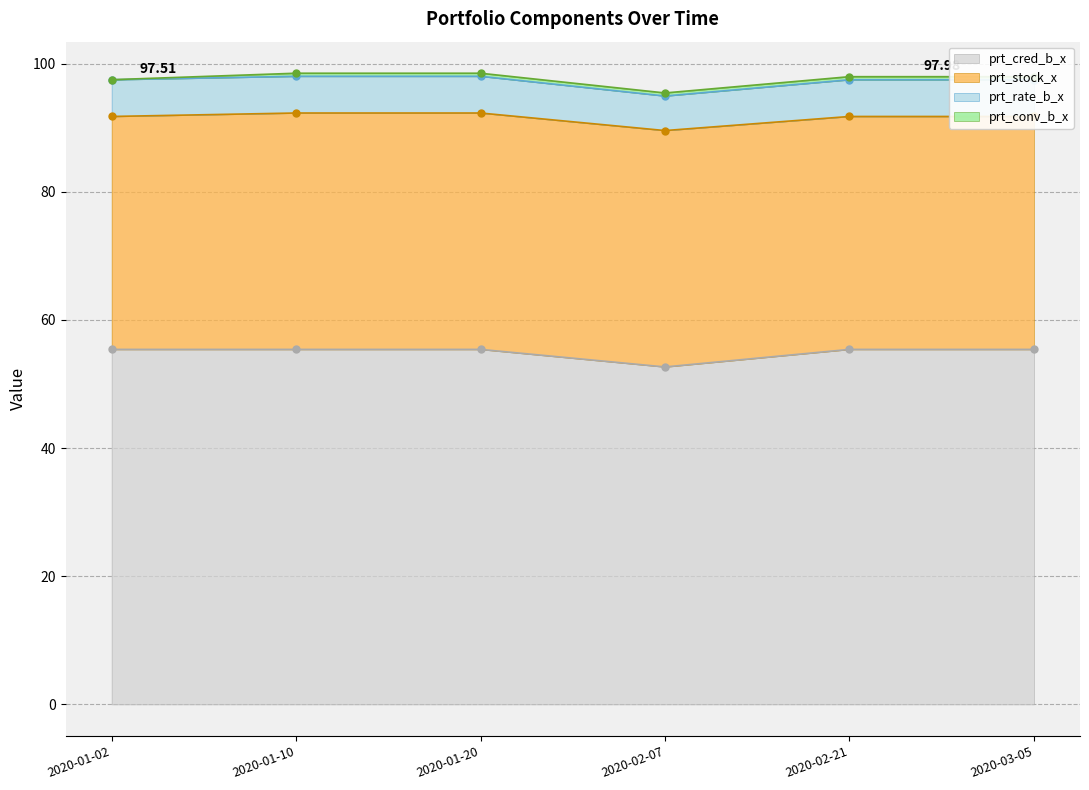

List the labels in order of prt_cred_b_x value, largest first.

2020-01-02, 2020-01-10, 2020-01-20, 2020-02-21, 2020-03-05, 2020-02-07